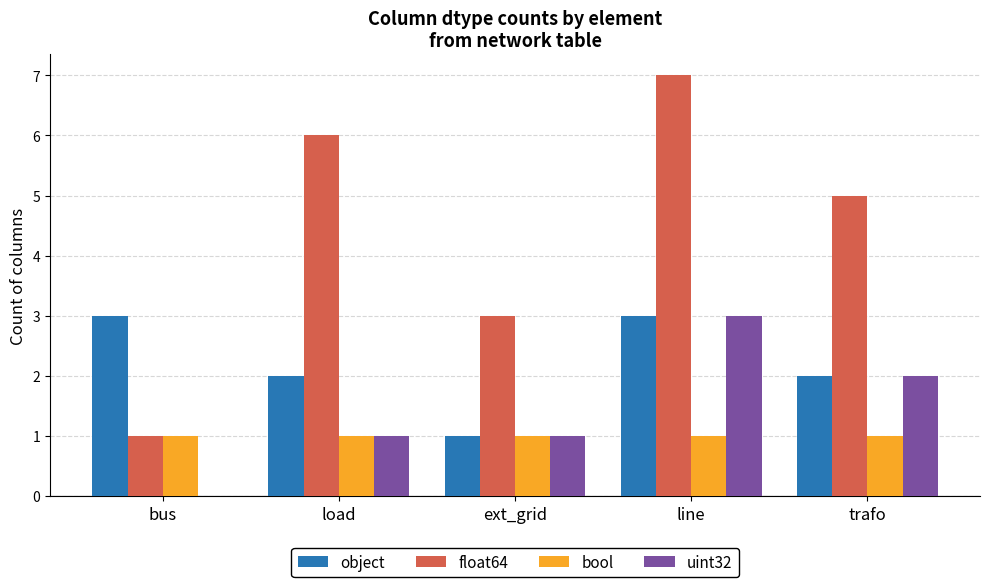

Does the chart contain stacked bars?

No